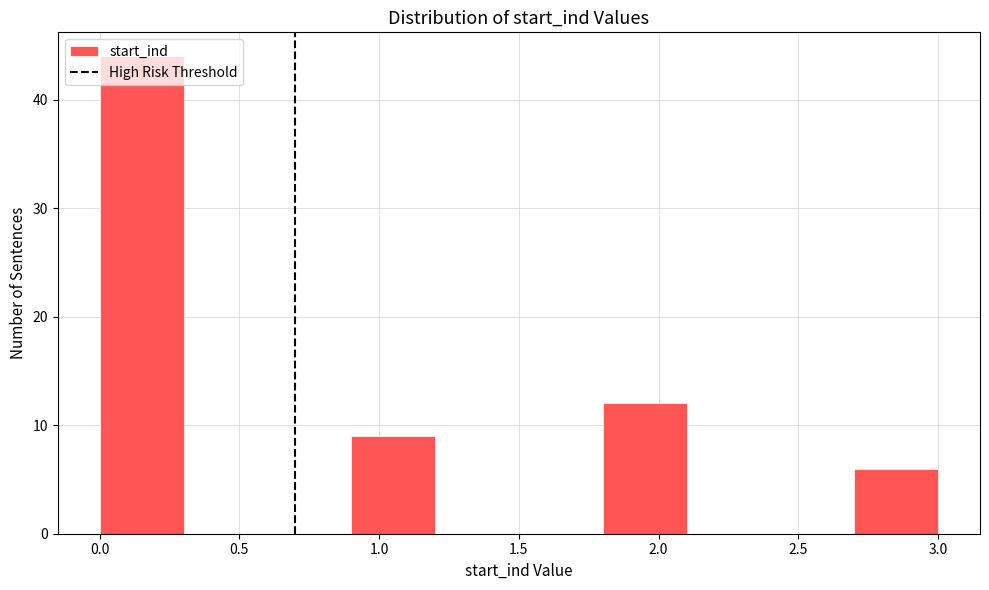

What is the height of the bar covering 2.7 to 3.0 on the x-axis? The values are not printed on the chart, so give them approximately, as read against the axis.

6